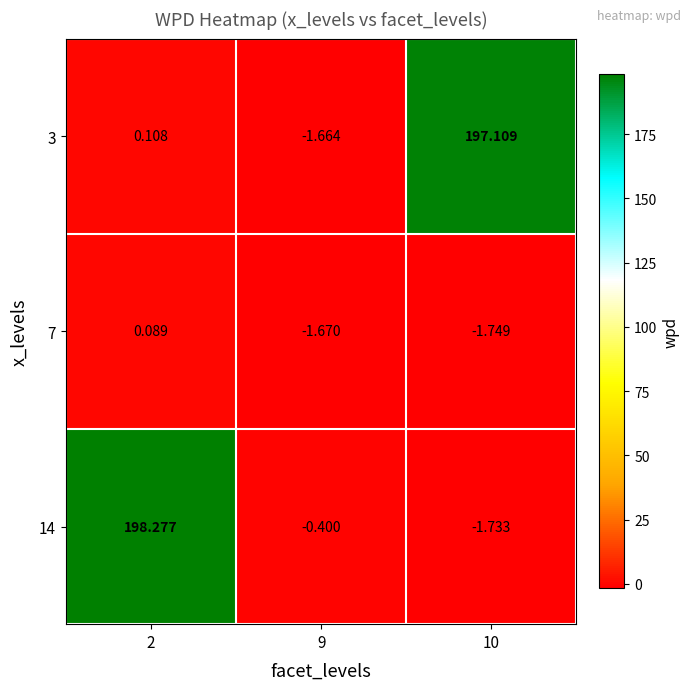

What is the greatest value displayed?

198.3